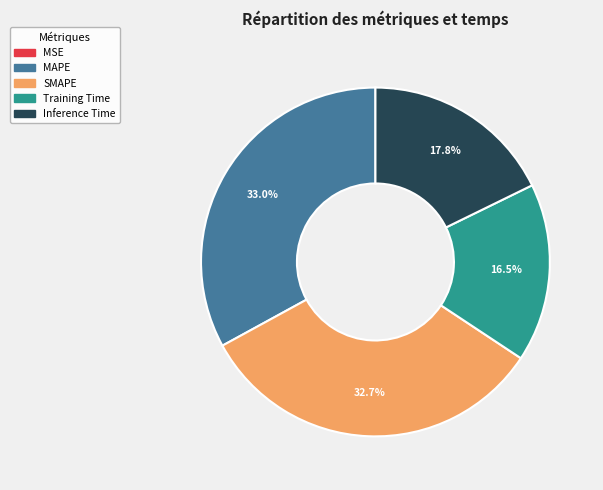

What is the total percentage of Training Time and MAPE?

49.5%